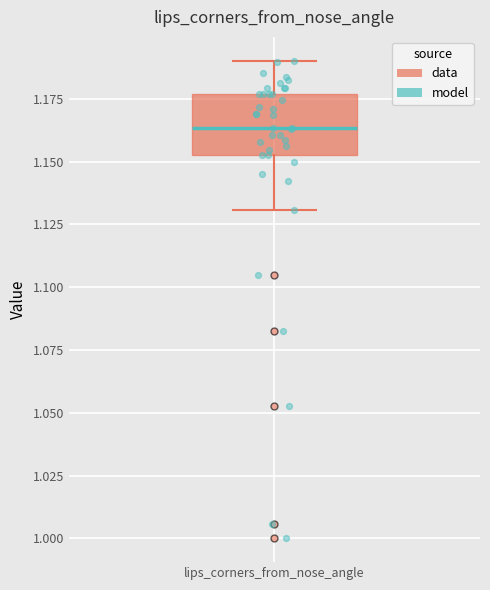

Transcribe this box plot: give where the median line is, the range the box spans, and where the two whiskers end, as read against the y-axis. The values are not printed on the chart, so give them approximately, as read against the axis.

median 1.165, box 1.155 to 1.175, whiskers 1.130 to 1.190